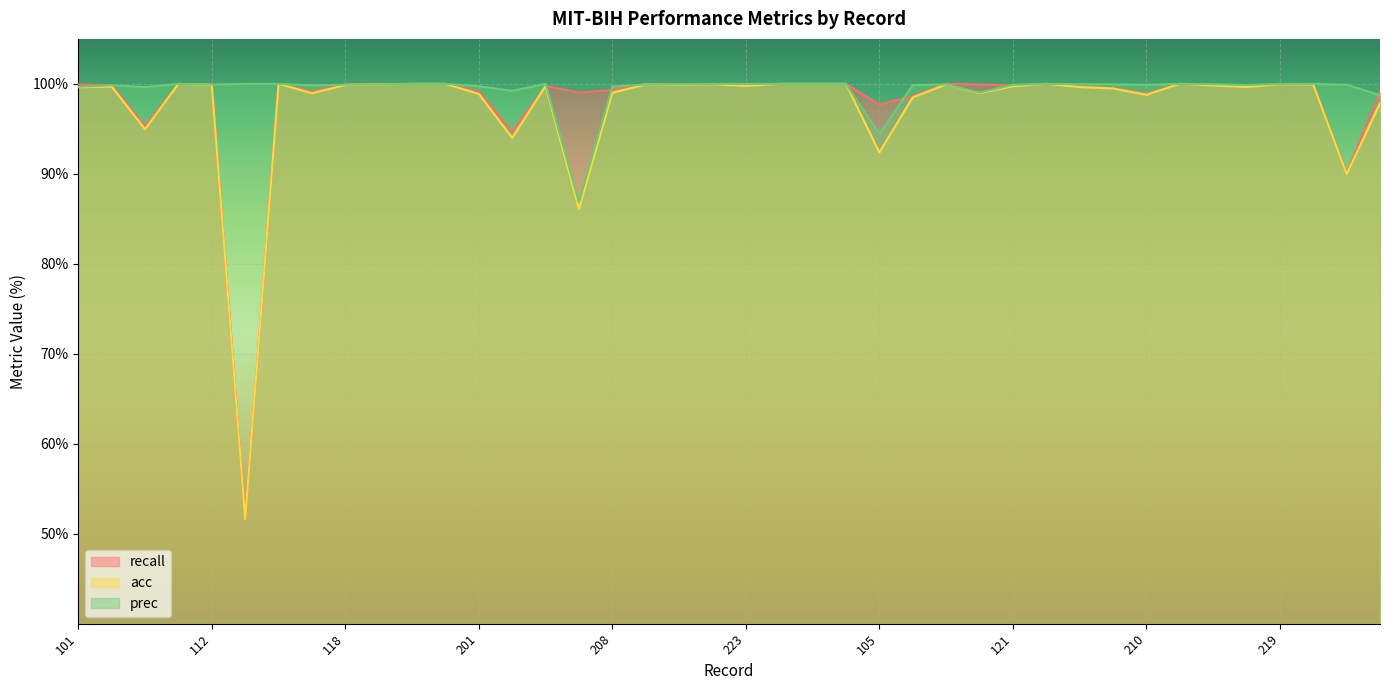

Which has a higher value, 210 or 228?

228